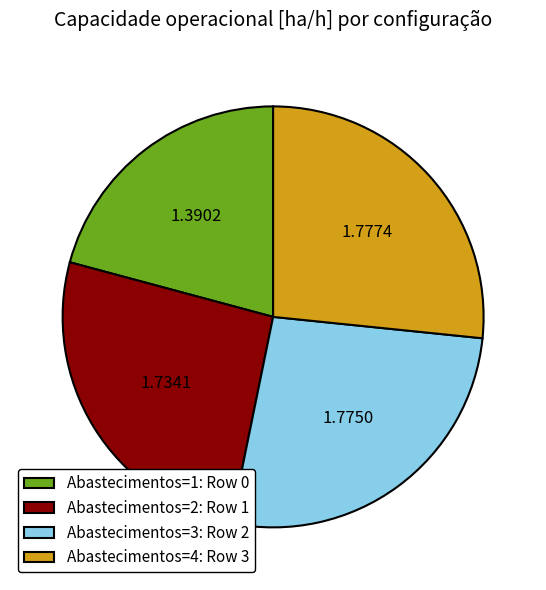

How many slices are in this pie chart?

4